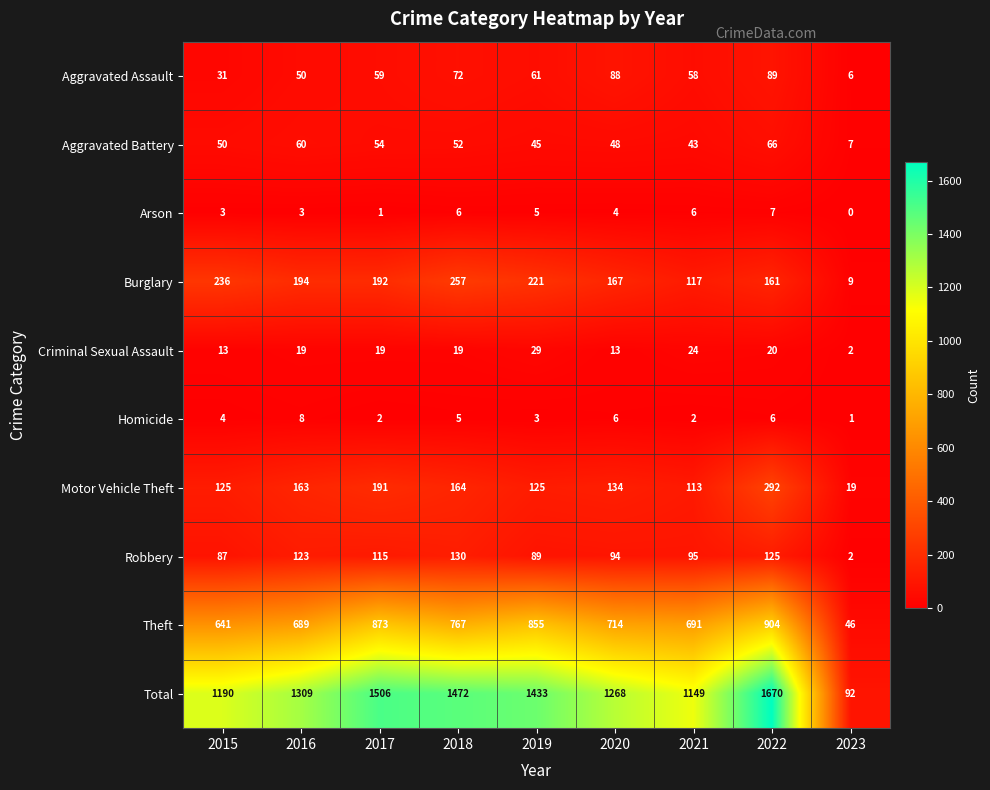

True or false: Homicide has a value of 6 at 2022.

True